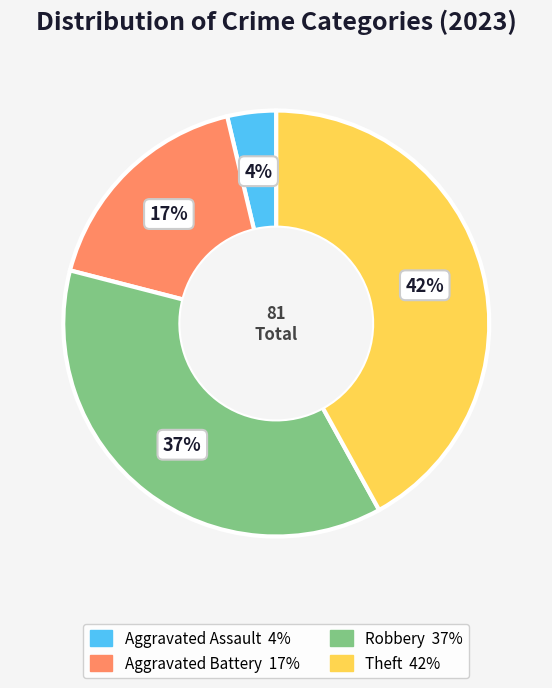

Combined, do Robbery and Theft account for over 50%?

Yes